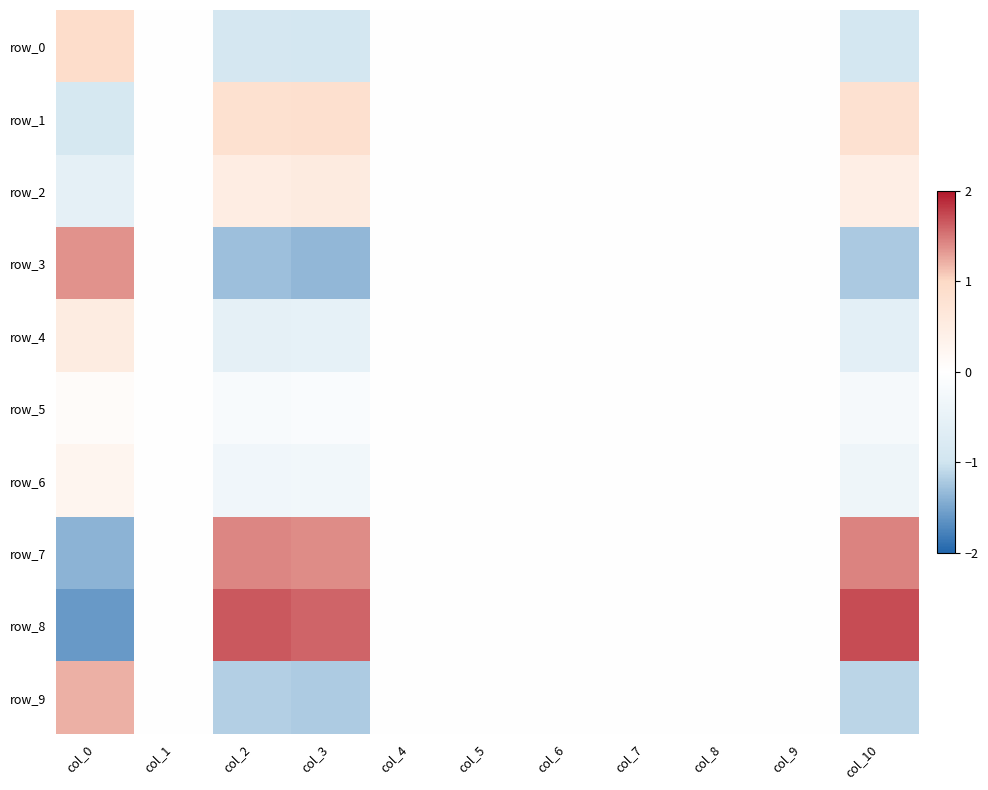

At which label does row_2 reach its peak?

col_3